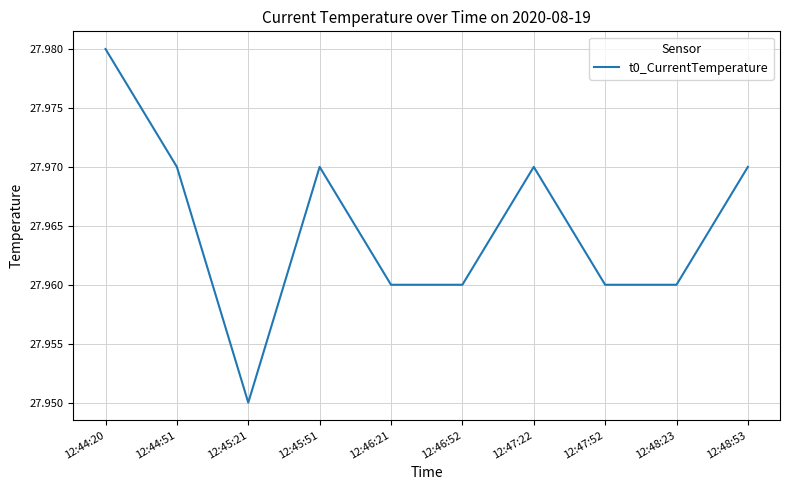

True or false: the data shows 41.9 at 12:48:23.

False